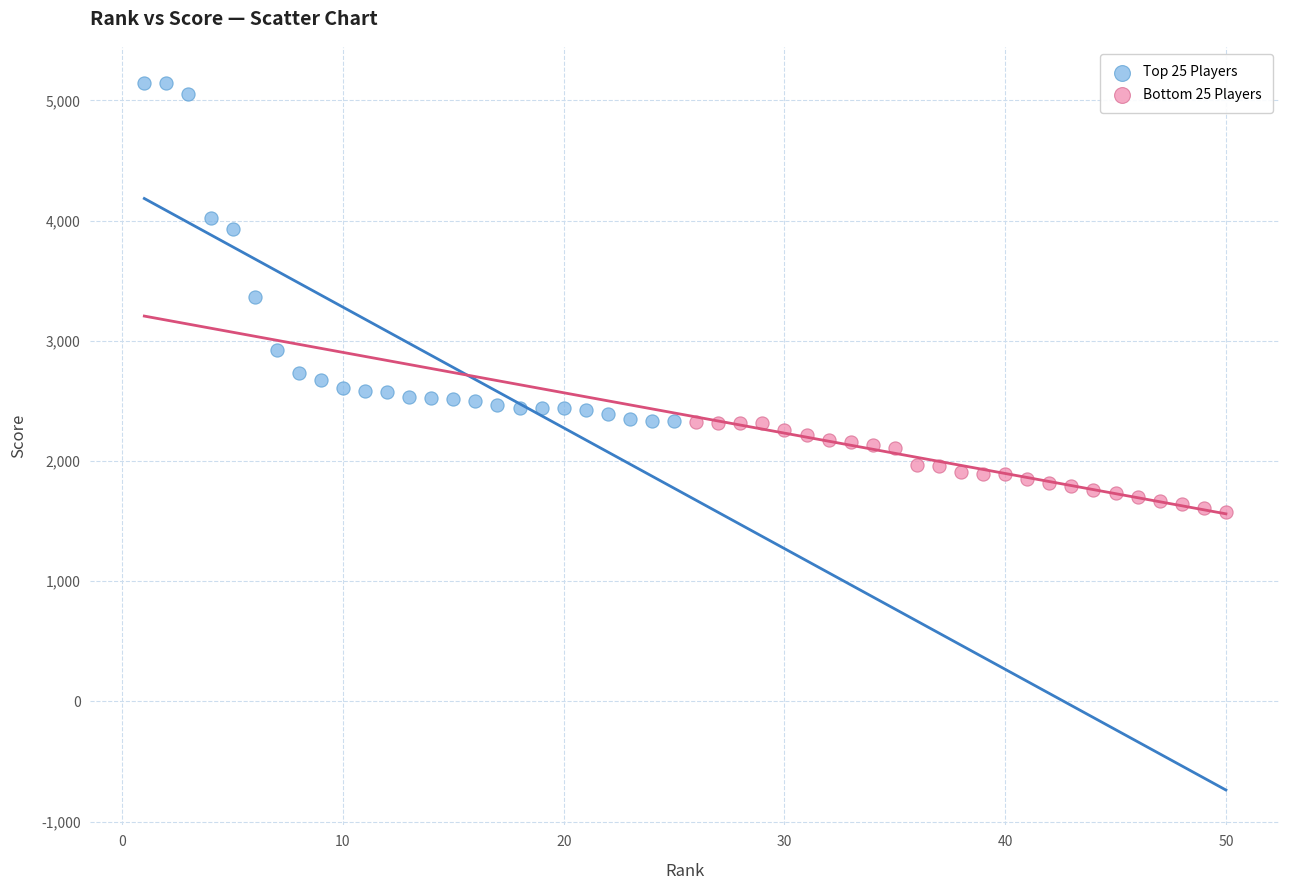

Which series contains the lowest Y value?

Bottom 25 Players